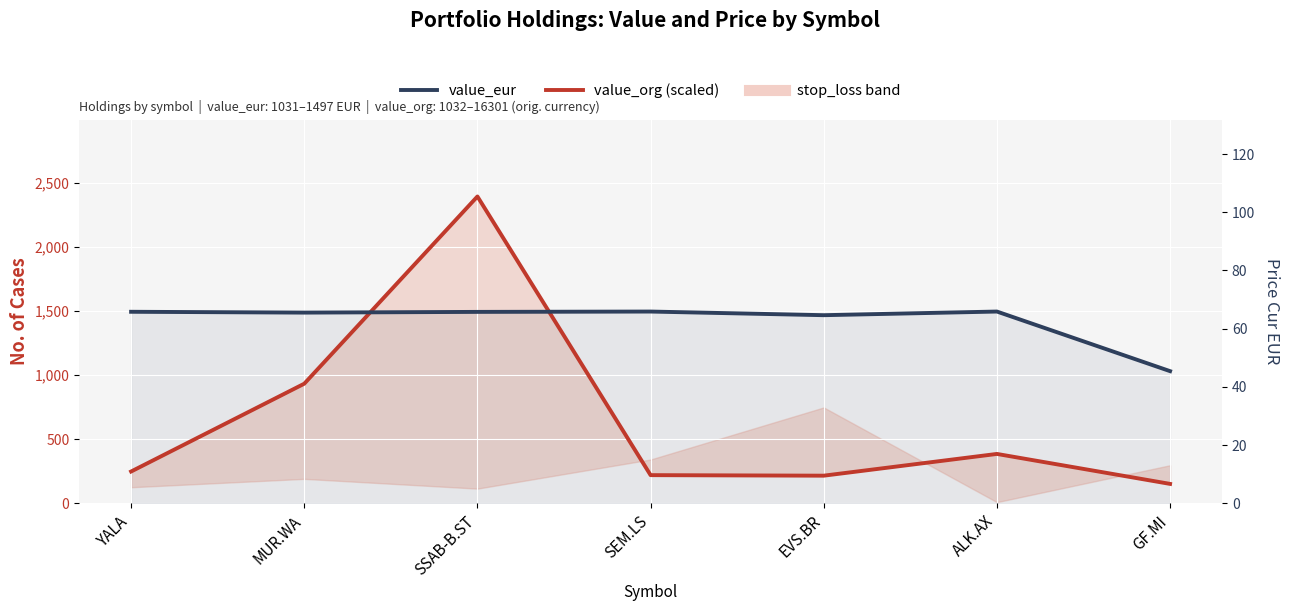

What is the difference between the maximum and minimum values in the value_eur series?

465.3